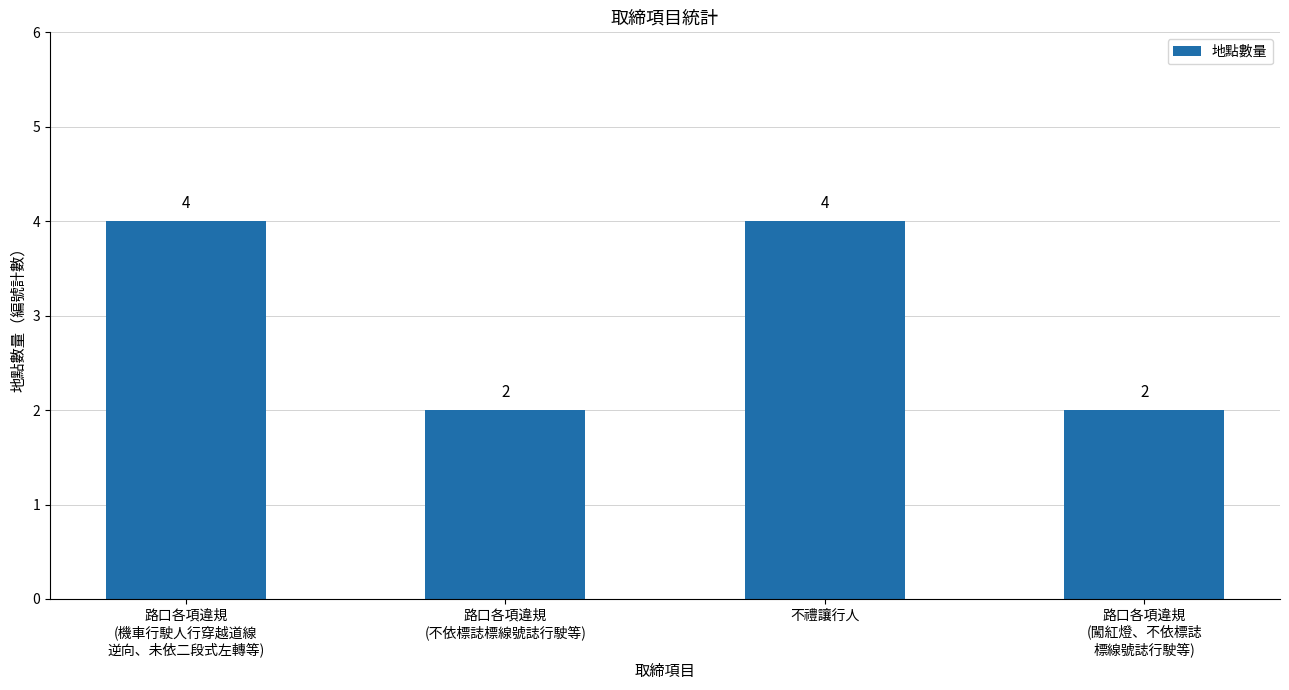

The value at 不禮讓行人 is 4. True or false?

True